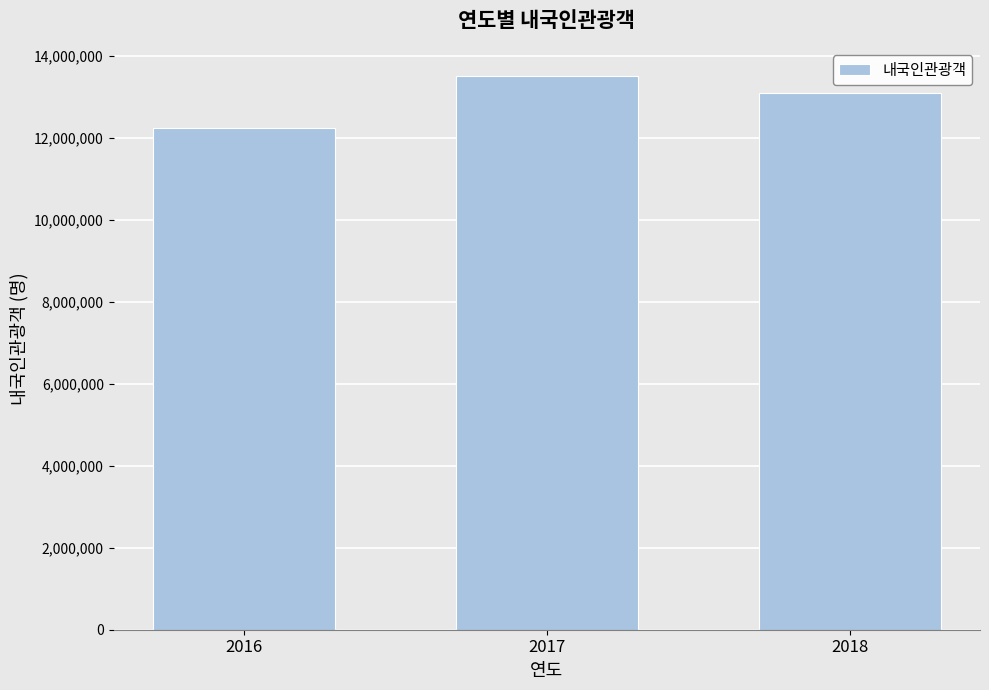

What is the change in value from 2017 to 2018?

-436503